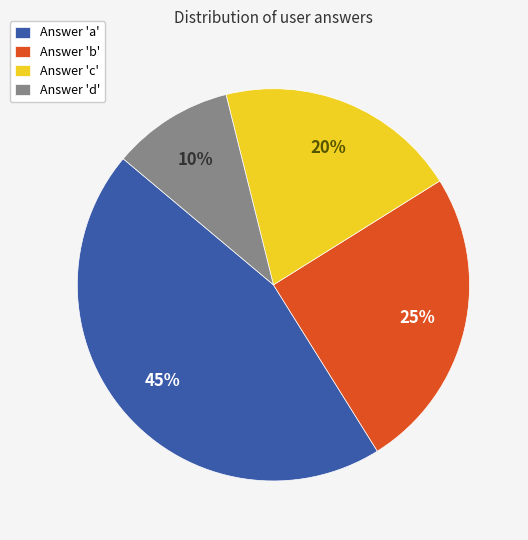

How many slices are in this pie chart?

4